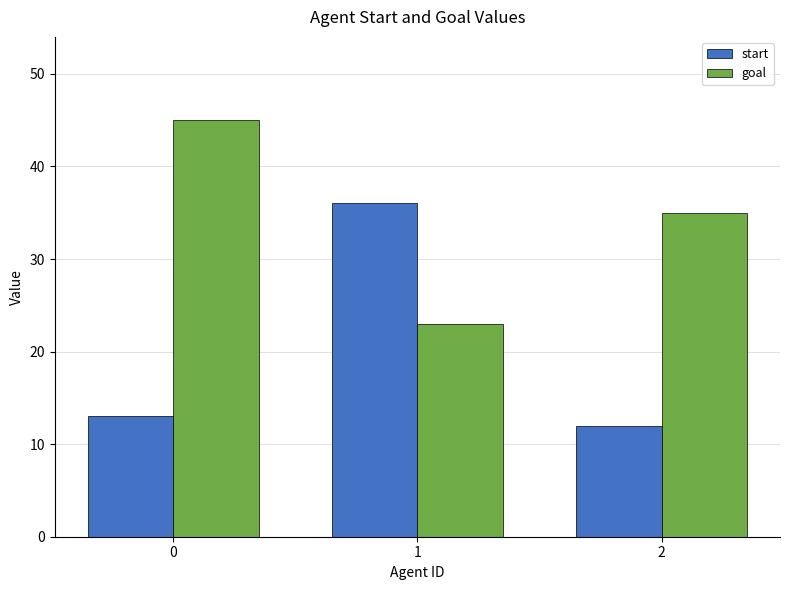

What is the sum of all goal values?

103